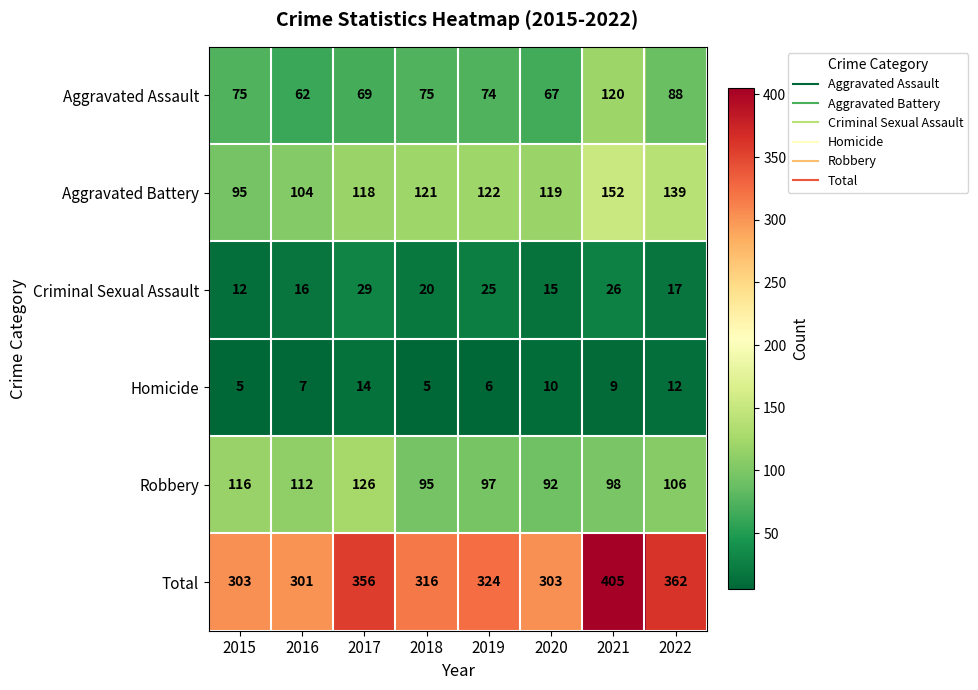

True or false: Criminal Sexual Assault has a value of 16 at 2016.

True